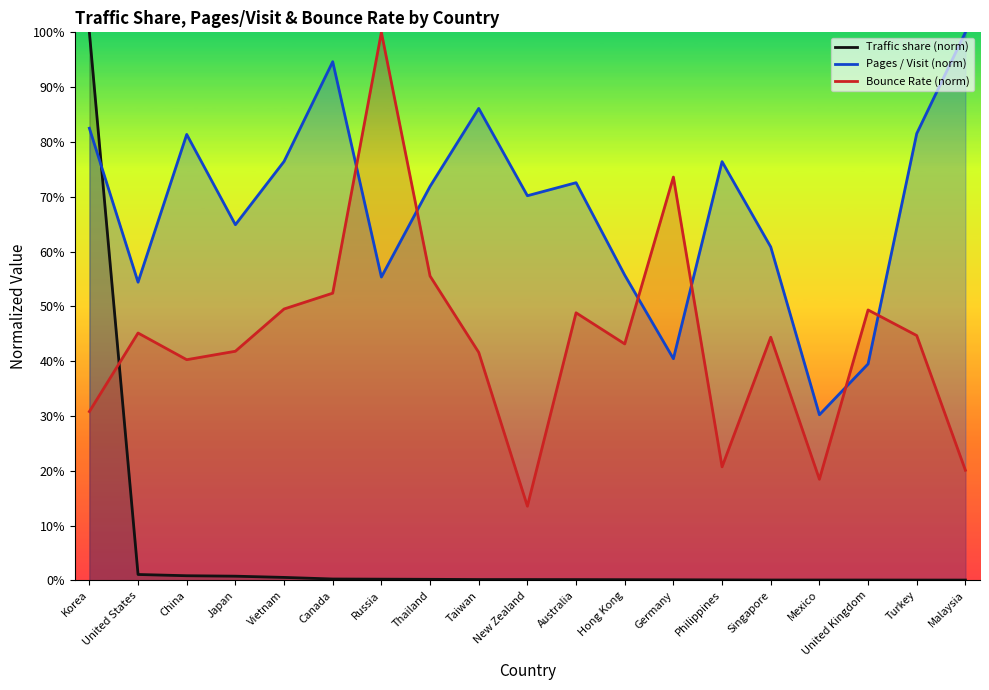

List the labels in order of Pages / Visit value, largest first.

Malaysia, Canada, Taiwan, Korea, Turkey, China, Vietnam, Philippines, Australia, Thailand, New Zealand, Japan, Singapore, Hong Kong, Russia, United States, Germany, United Kingdom, Mexico